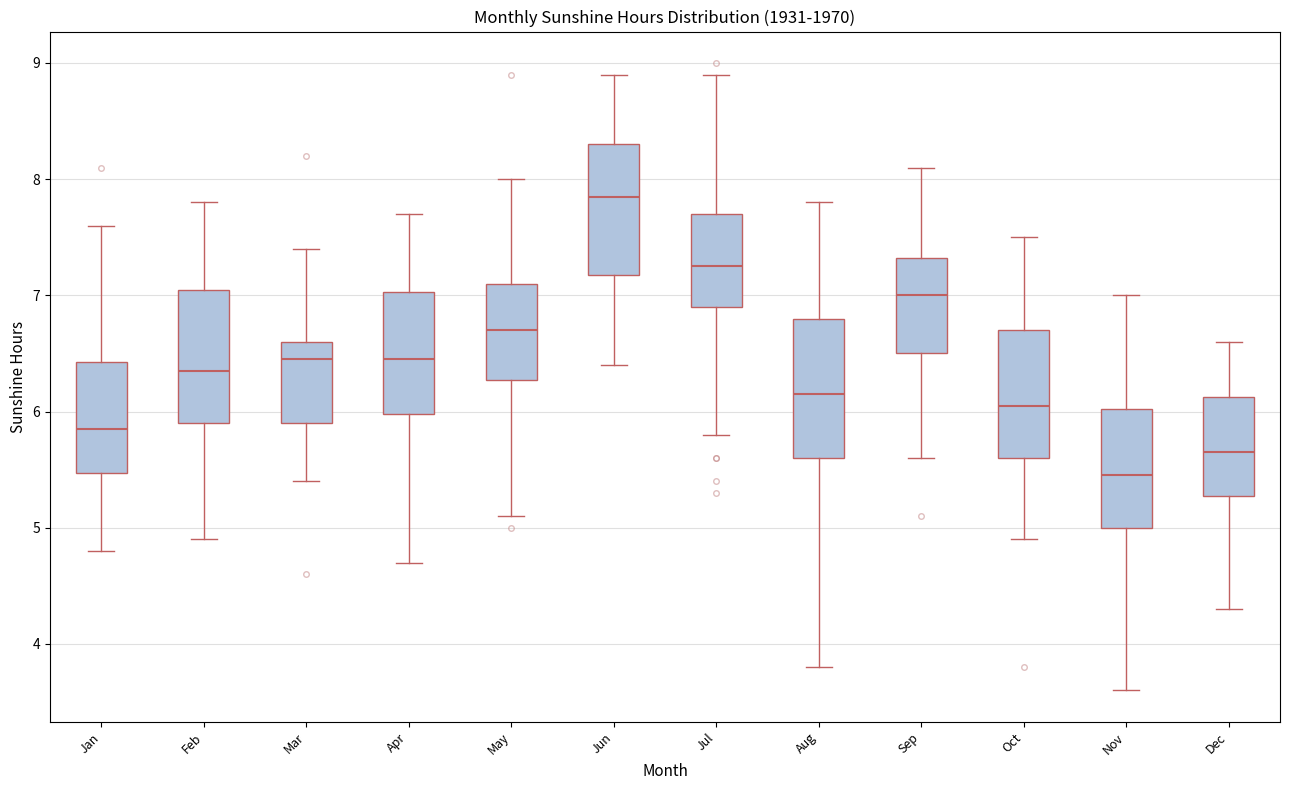

Where does the lower whisker of the box for Oct end on the y-axis? The values are not printed on the chart, so give them approximately, as read against the axis.

4.9